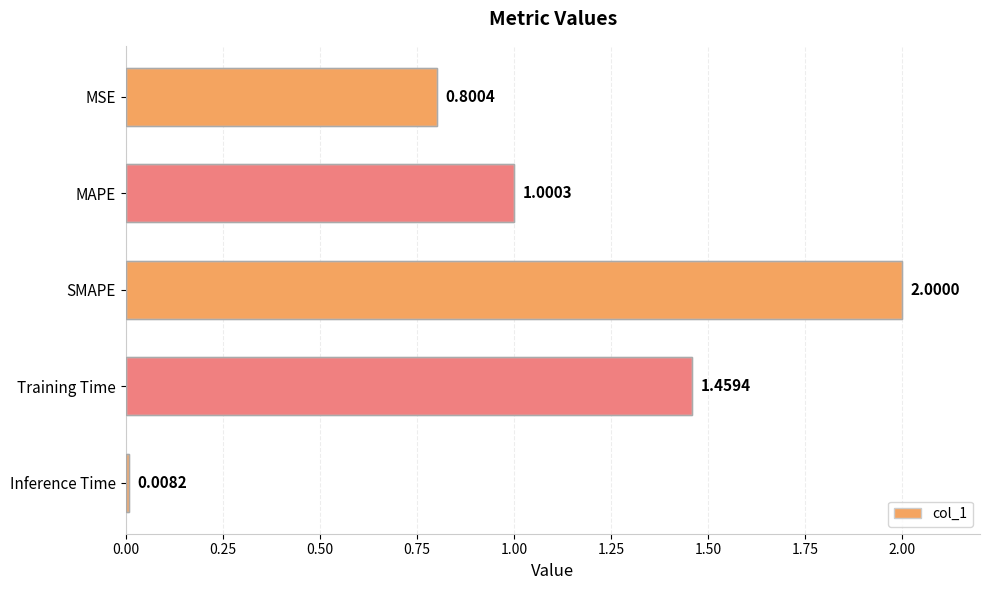

How many values exceed 1?

3